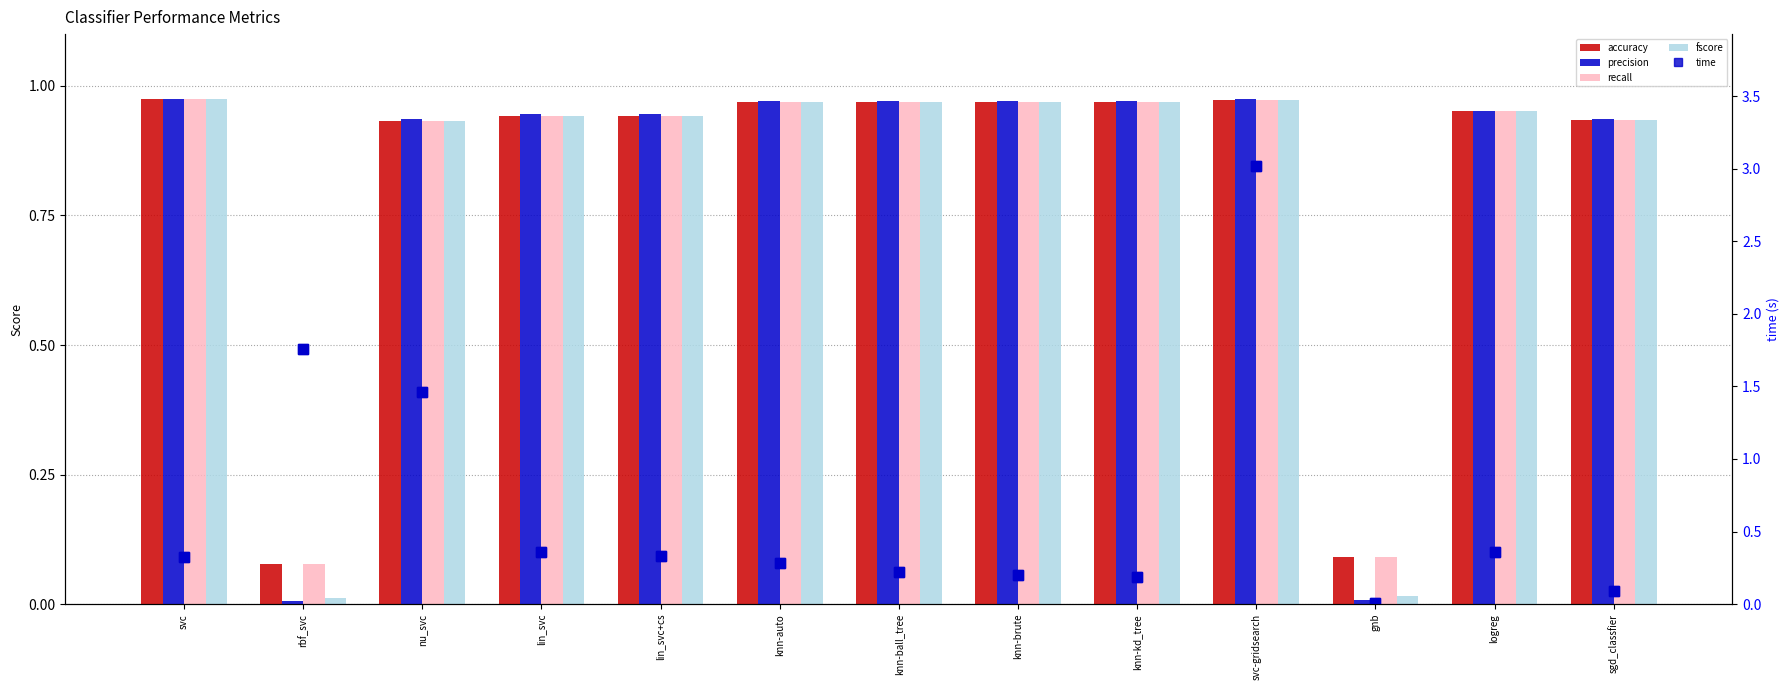

The fscore series shows 0.0 at gnb. True or false?

False